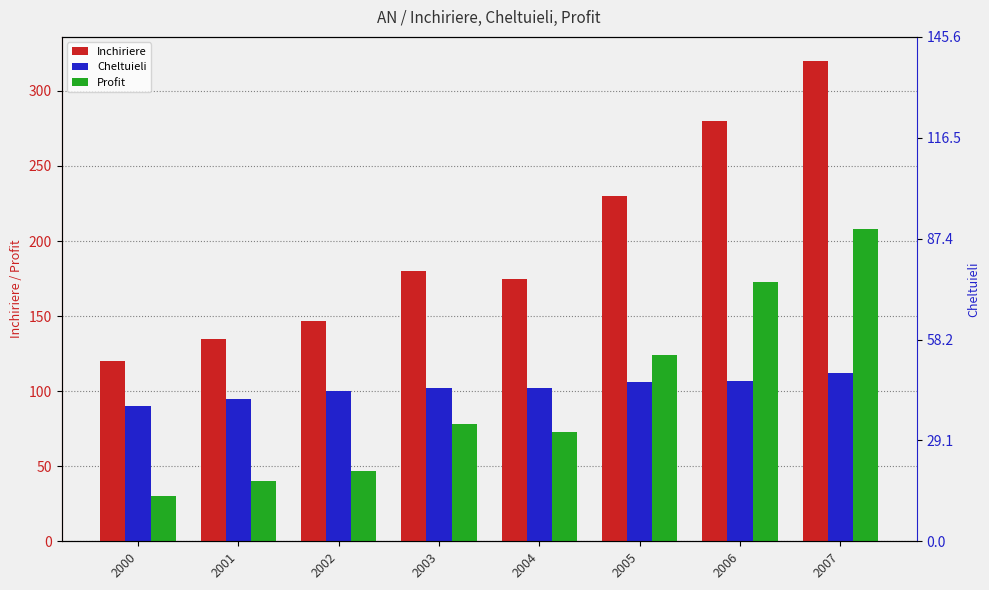

Is the value of Cheltuieli at 2004 greater than the value of Profit at 2001?

Yes